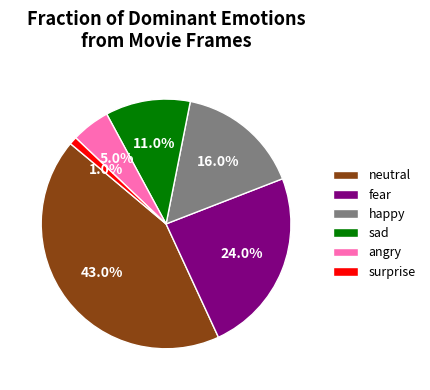

Does any single category account for the majority?

No